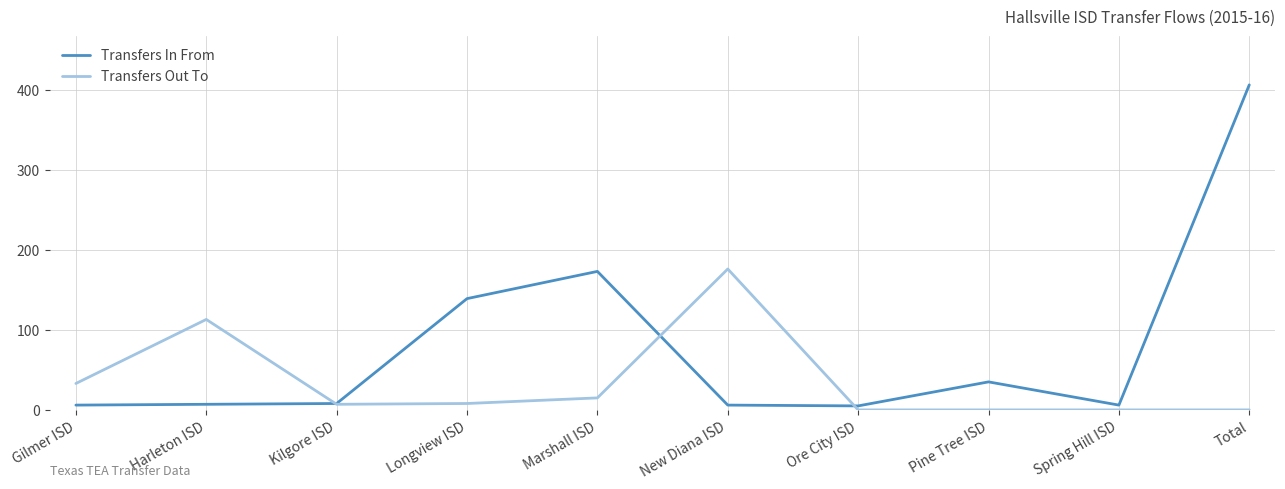

Count the number of data series in this chart.

2